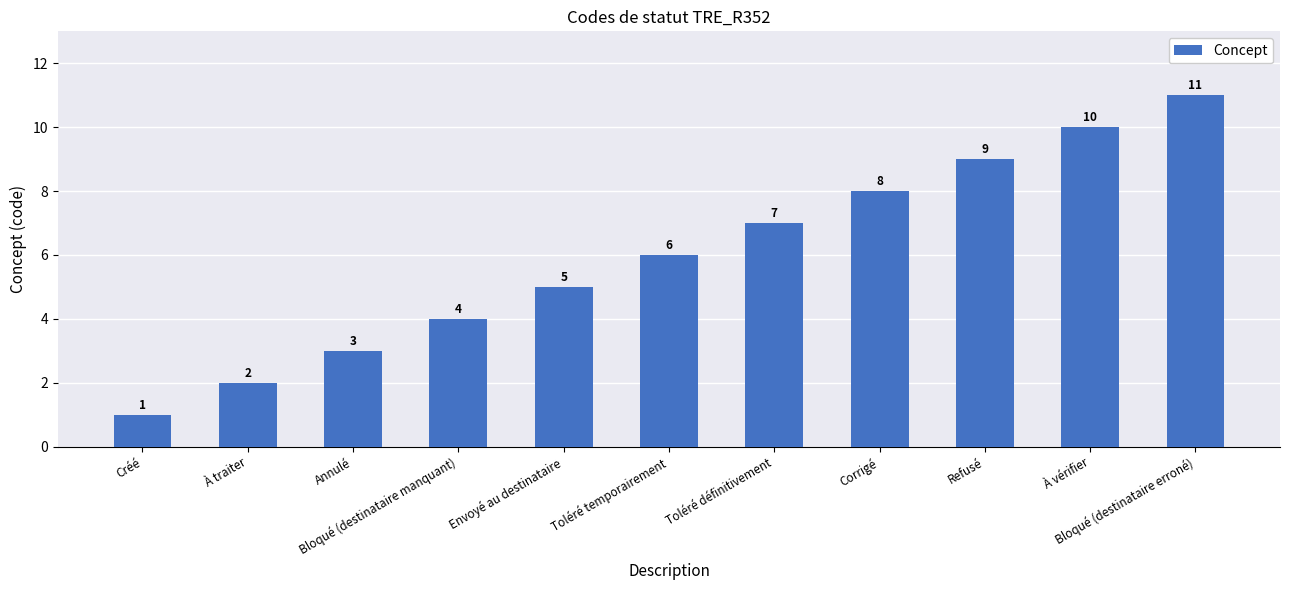

How many data points are less than 6?

5